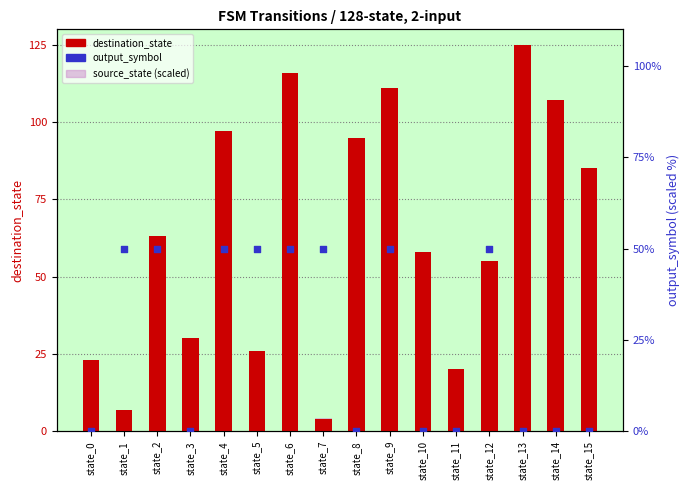

What are all the series names shown in the legend?

destination_state, source_state (scaled), output_symbol